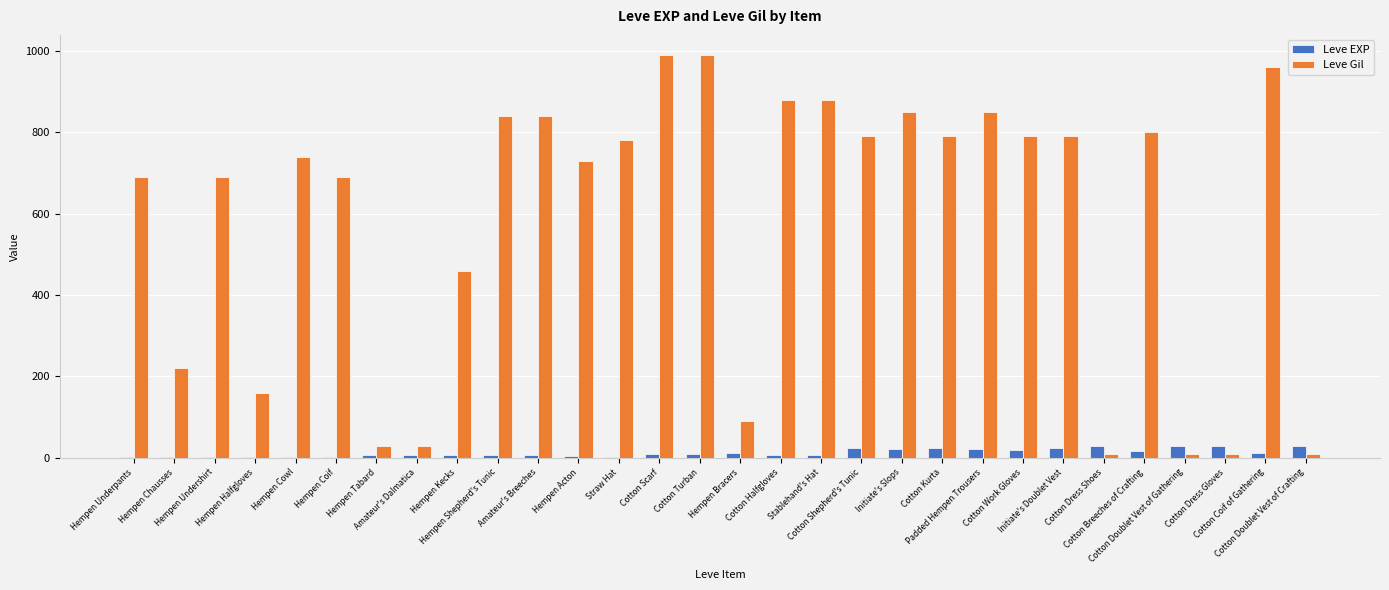

Which series has the largest total across all categories?

Leve Gil